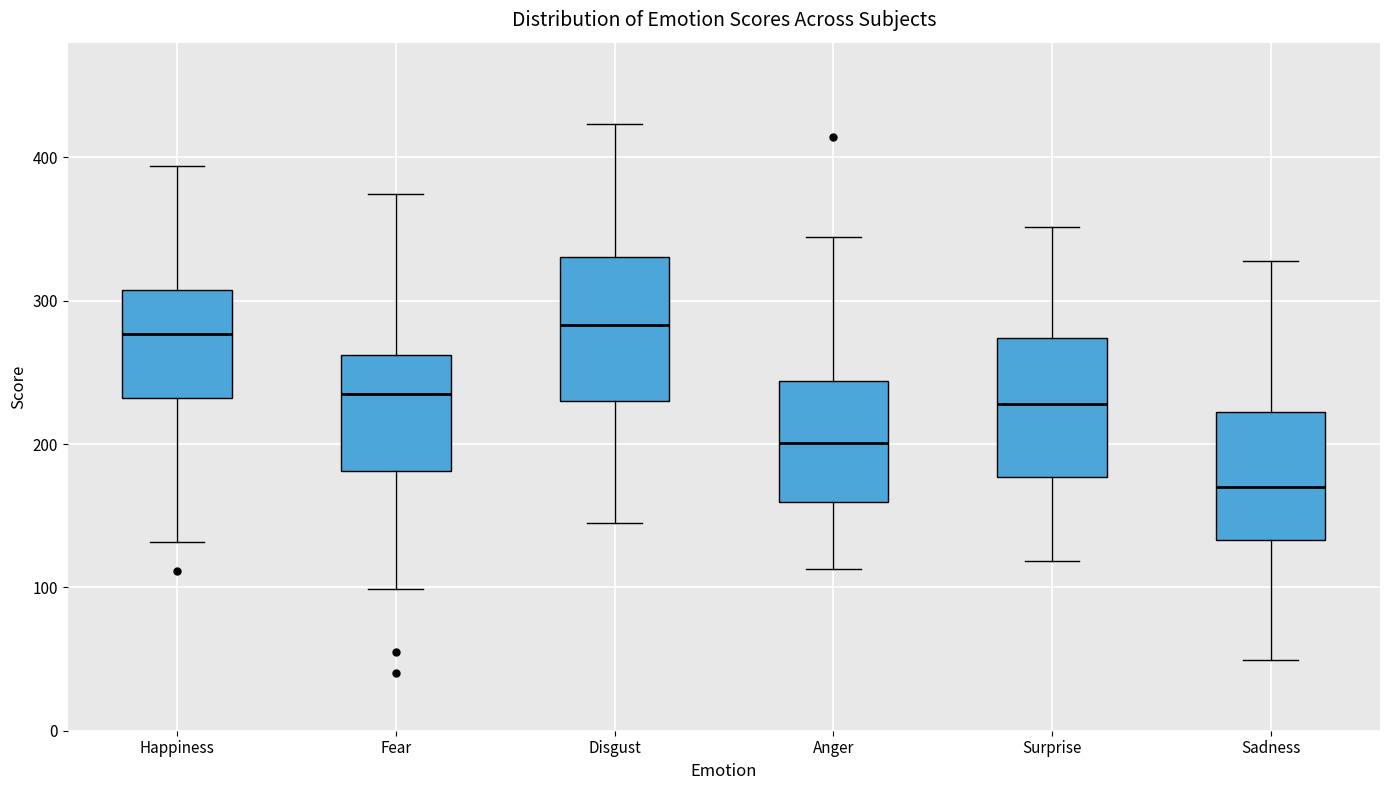

Where does the upper whisker of the box for Anger end on the y-axis? The values are not printed on the chart, so give them approximately, as read against the axis.

340